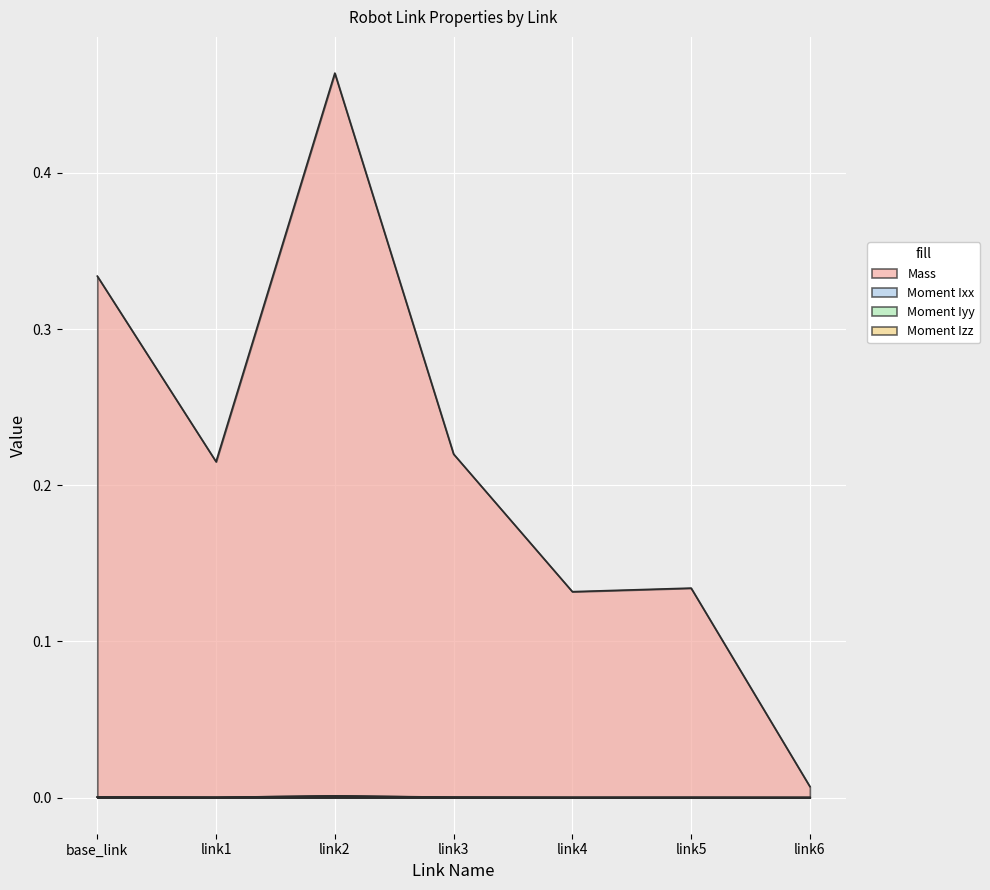

At link4, list the series in order from largest to smallest.

Mass, Moment Iyy, Moment Izz, Moment Ixx